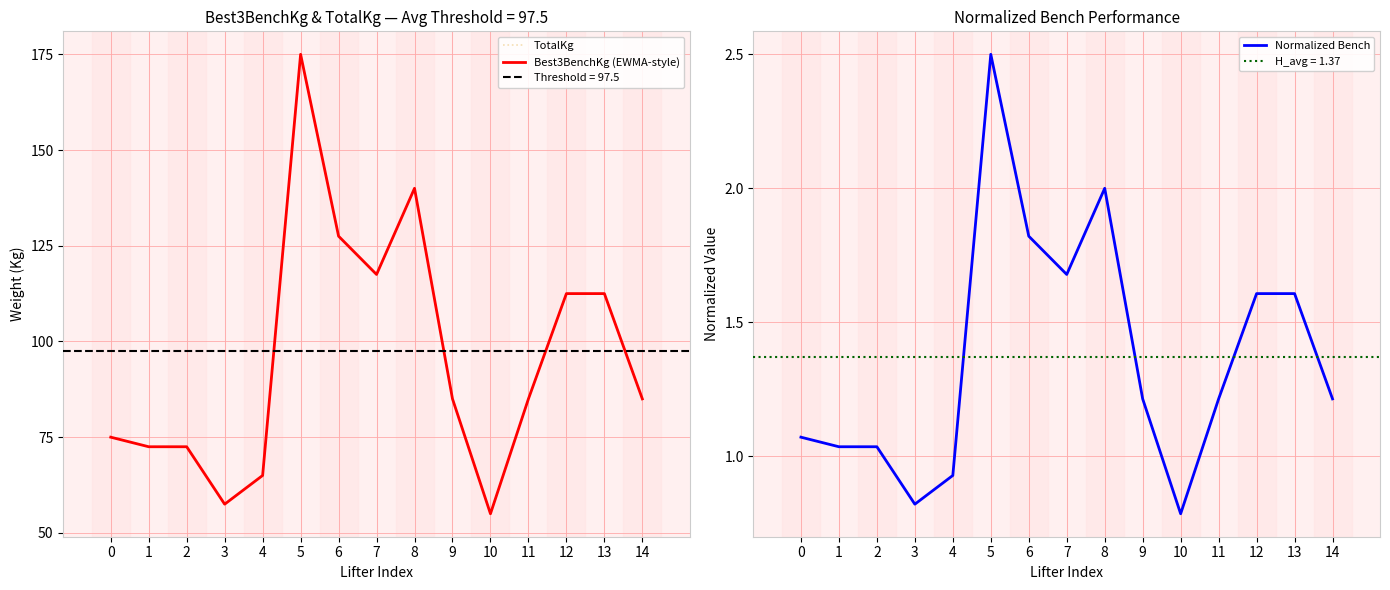

Read the TotalKg value at 0.

75.0